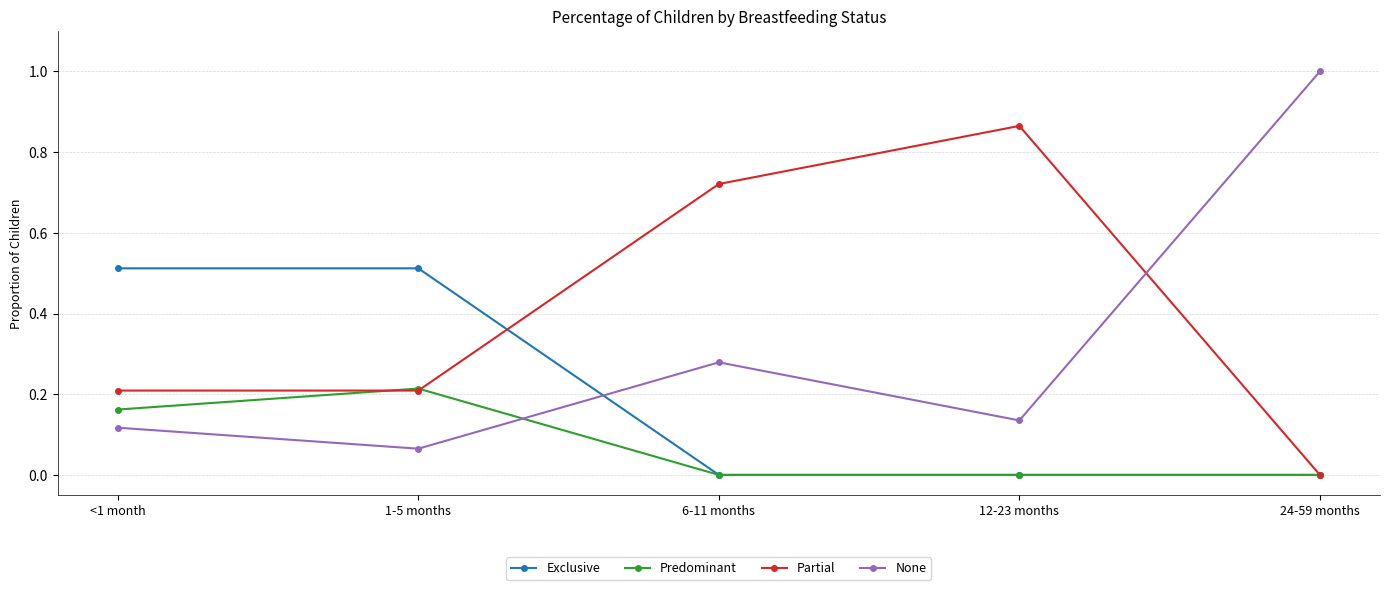

What is the total value across all series at 6-11 months?

1.0